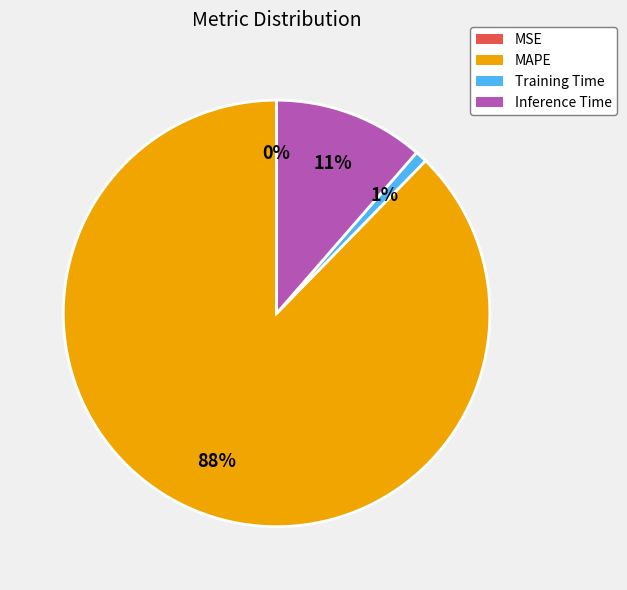

Which category has the biggest portion of the pie?

MAPE